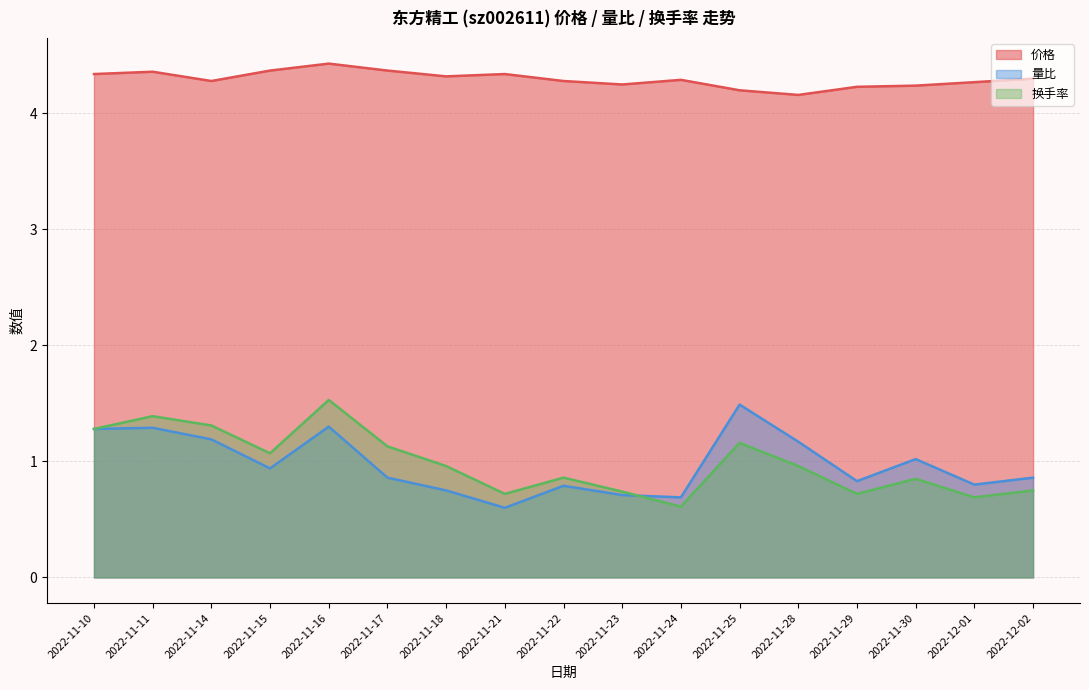

The 换手率 series shows 0.8 at 2022-12-02. True or false?

True